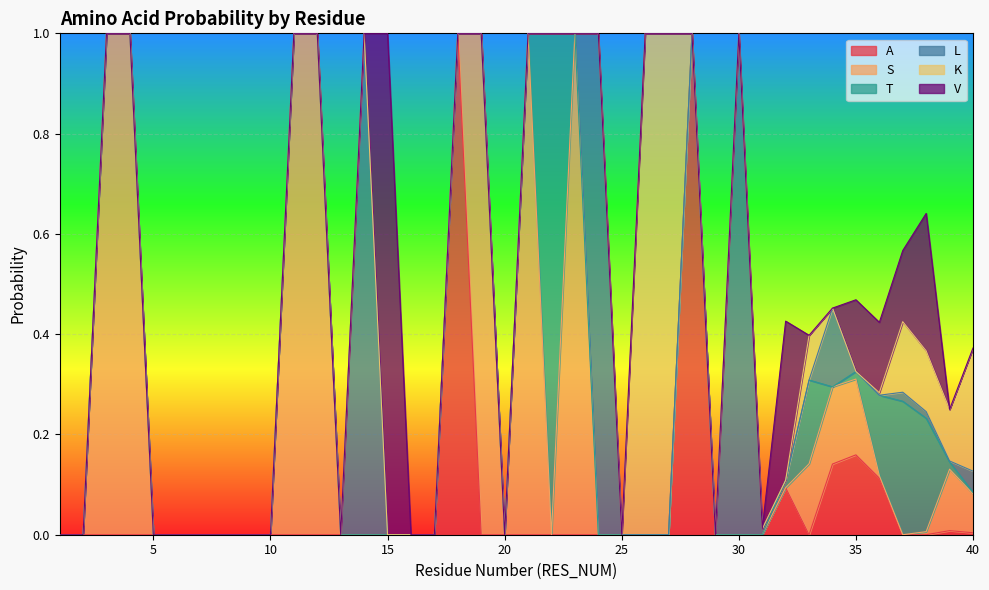

What are all the series names shown in the legend?

A, S, T, L, K, V